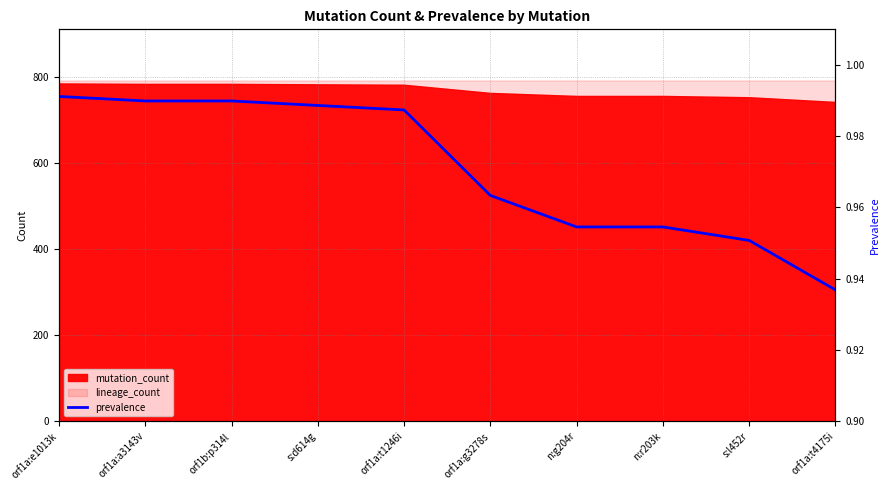

Reading right to left, what are all the values shown in this chart?

0.9	1.0	1.0	1.0	1.0	1.0	1.0	1.0	1.0	1.0